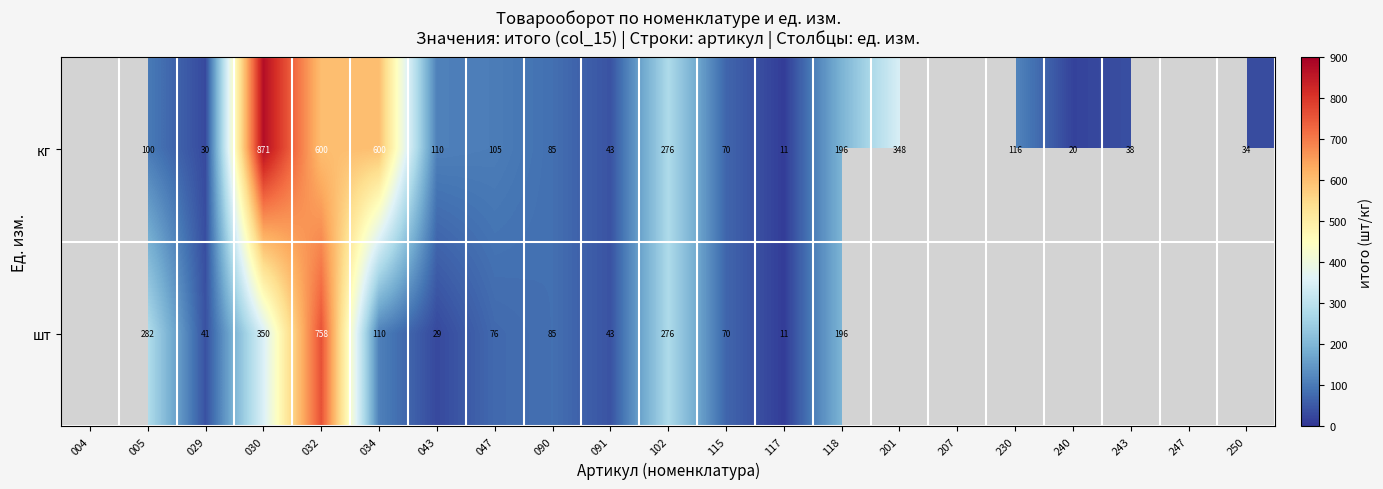

Is the value of шт at 090 greater than the value of кг at 250?

Yes